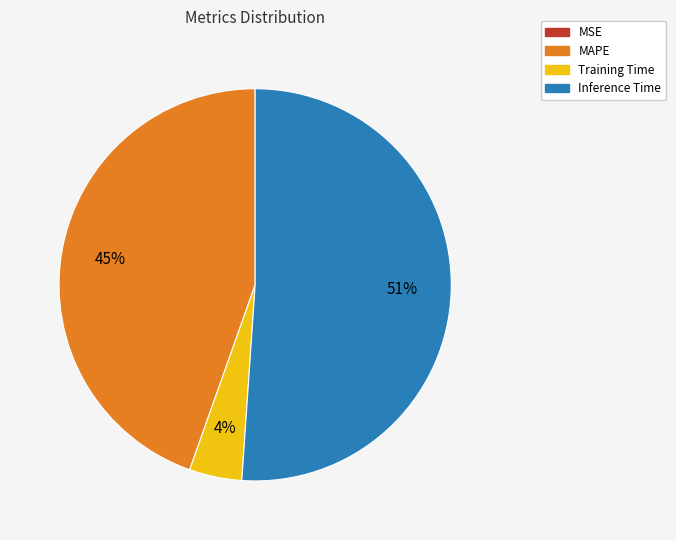

Approximately how many times larger is the value at Training Time compared to Inference Time?

0.1